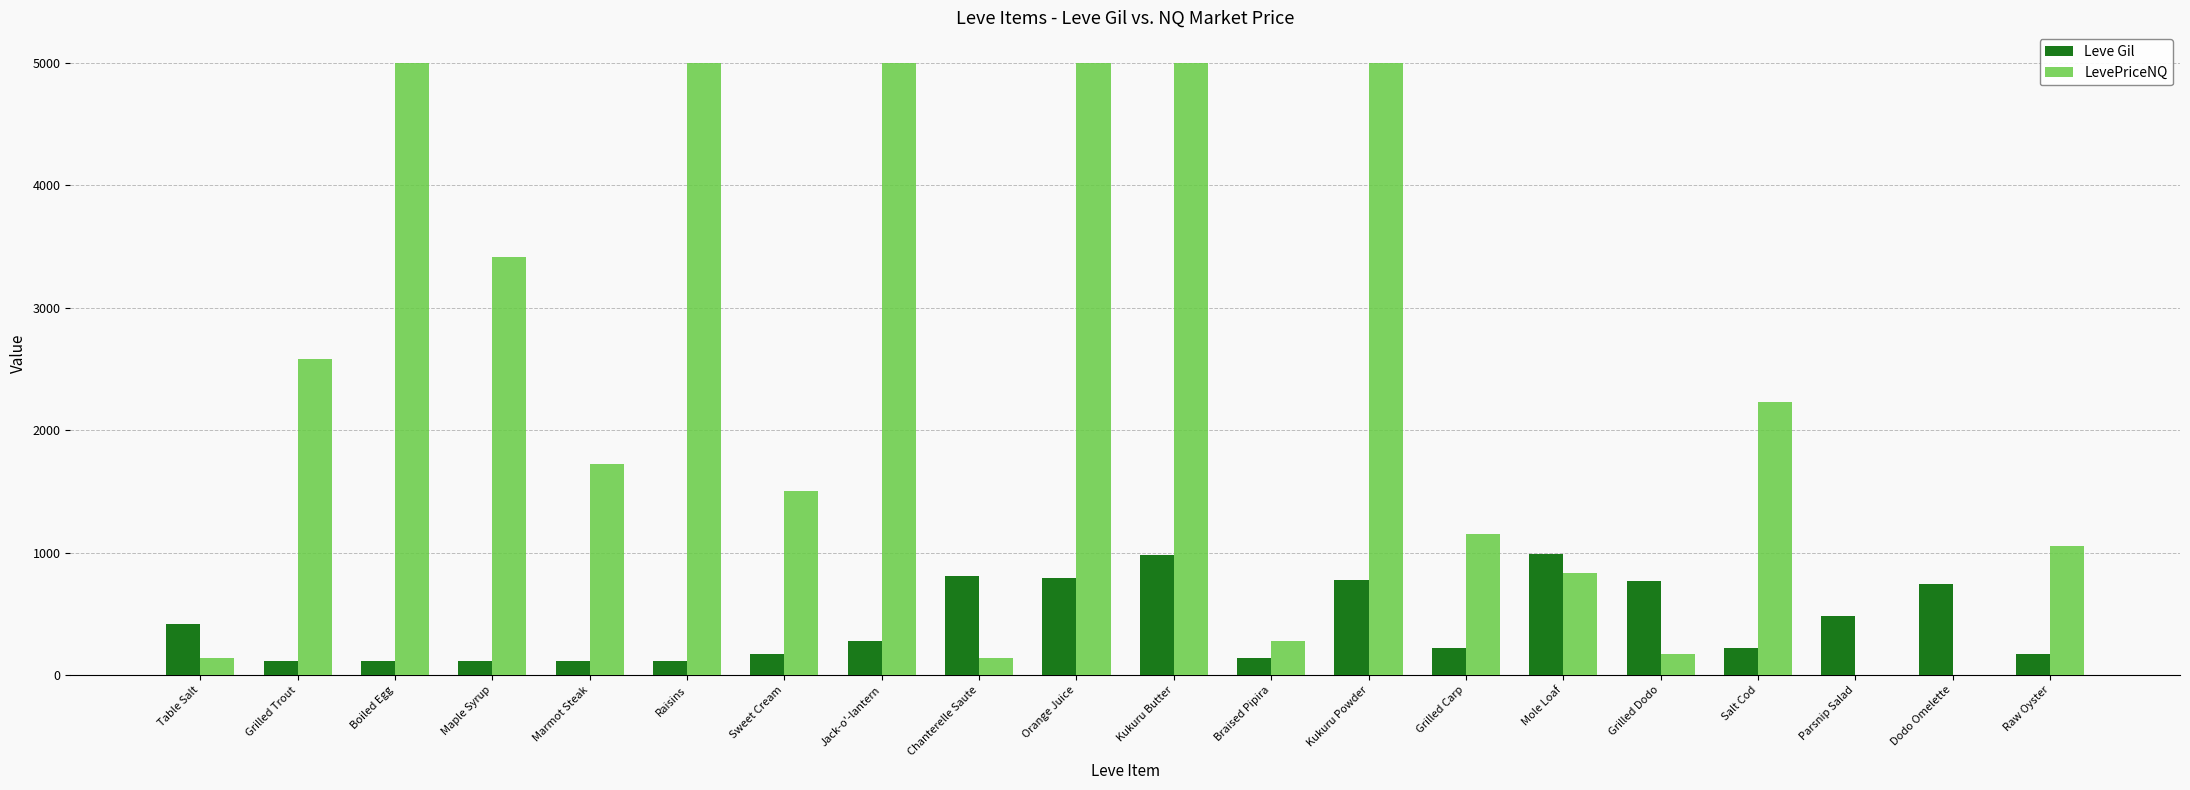

Which series has the largest total across all categories?

LevePriceNQ